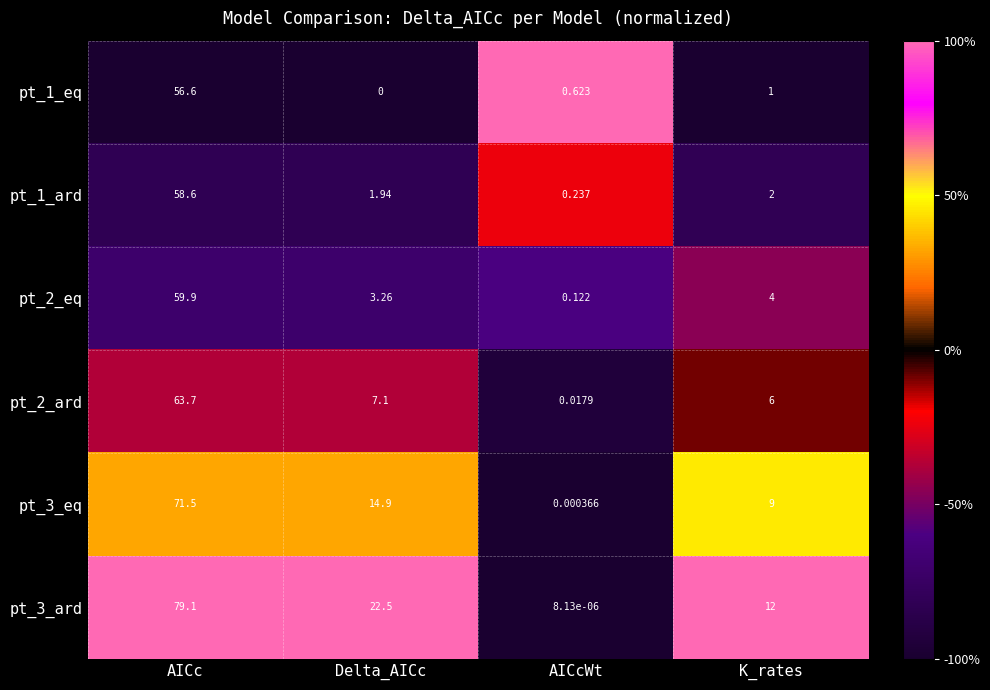

Where does the pt_3_eq series first go above 14?

AICc